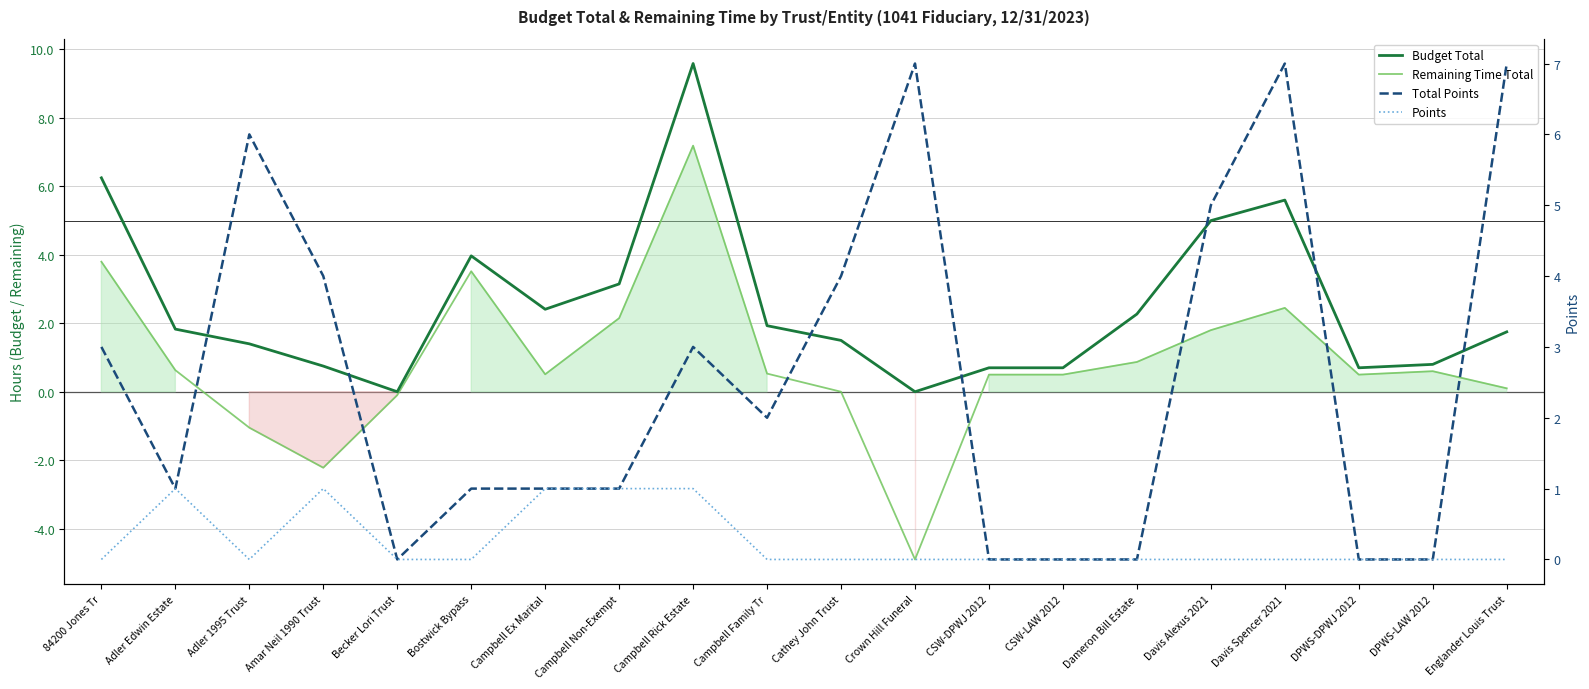

What is the sum of the Budget Total values at Adler 1995 Trust and Davis Alexus 2021?

6.4